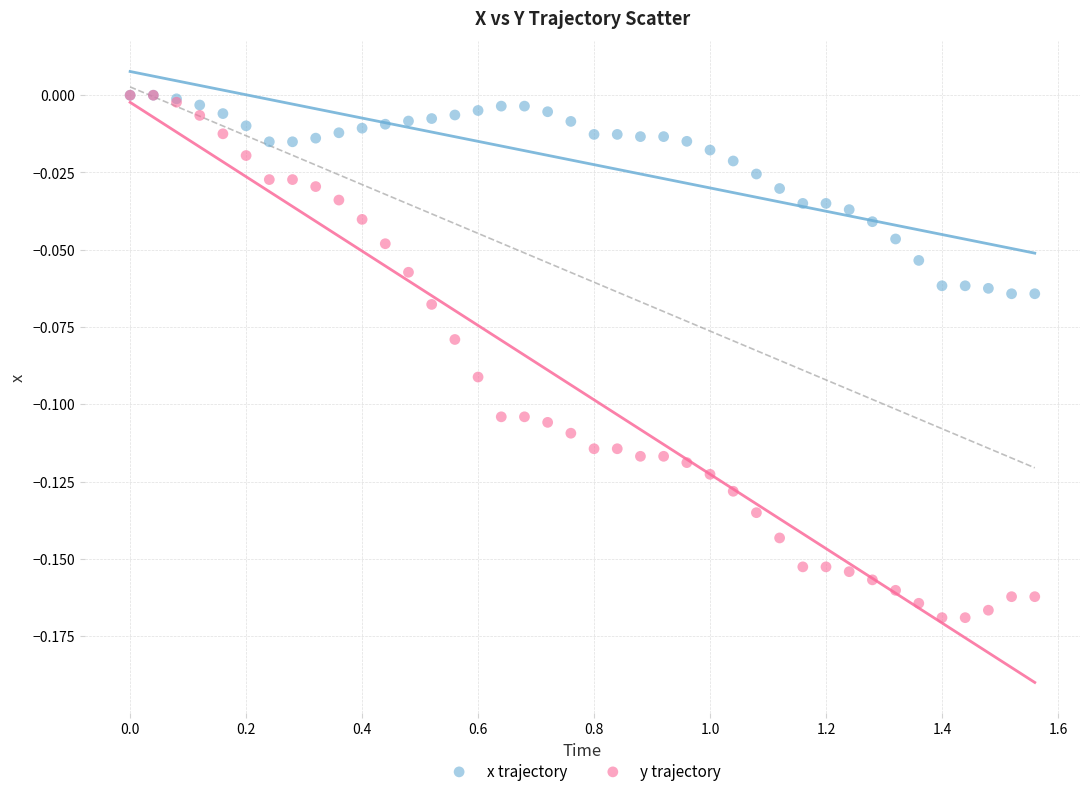

What are all the series names shown in the legend?

x trajectory, y trajectory